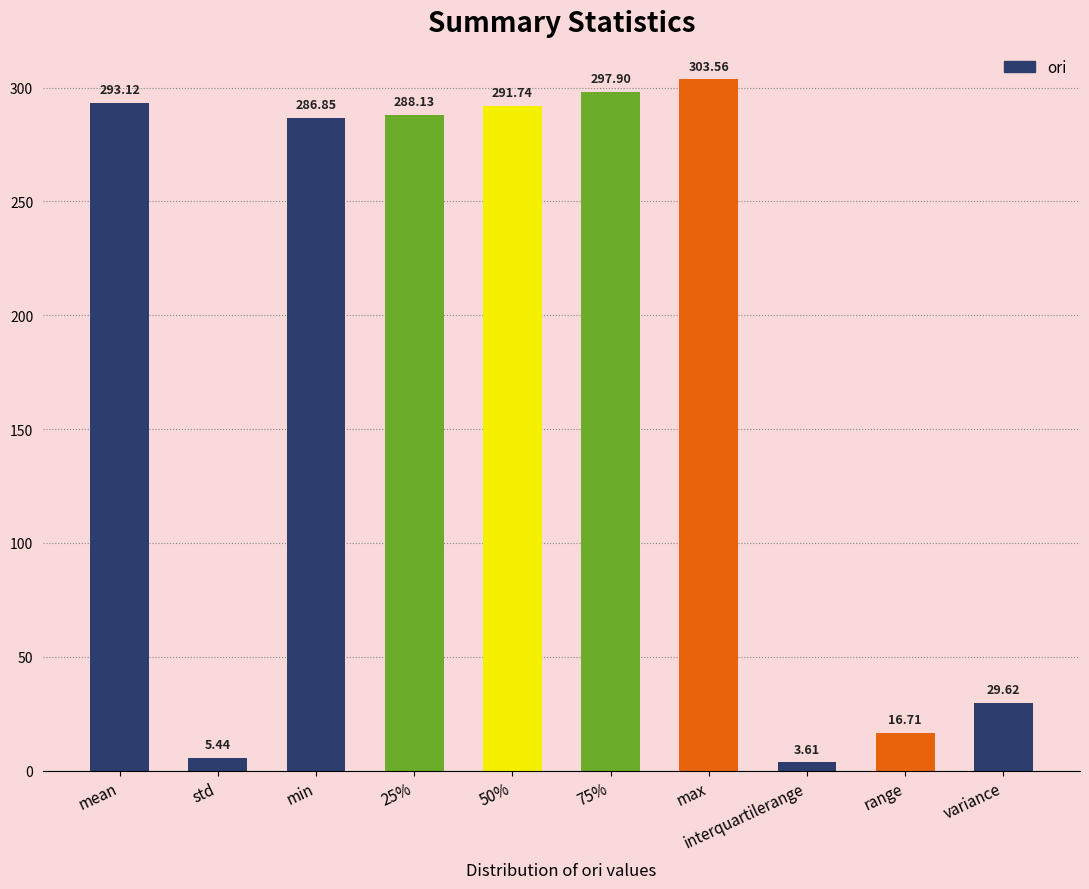

Where does the data first go above 288?

mean